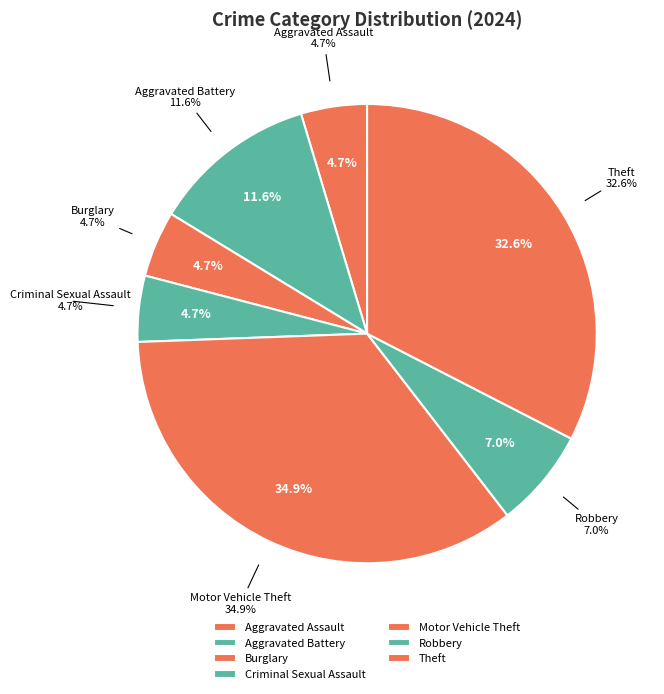

To the nearest percent, what is the average slice percentage?

14%